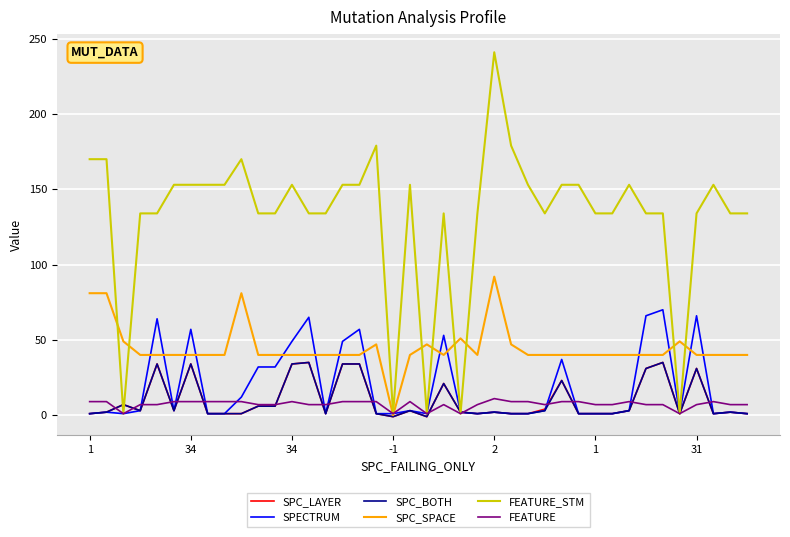

Which series has the widest spread of values?

FEATURE_STM